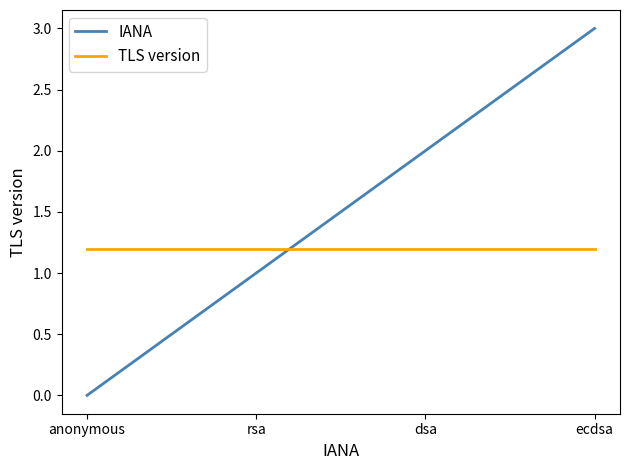

What are all the series names shown in the legend?

IANA, TLS version